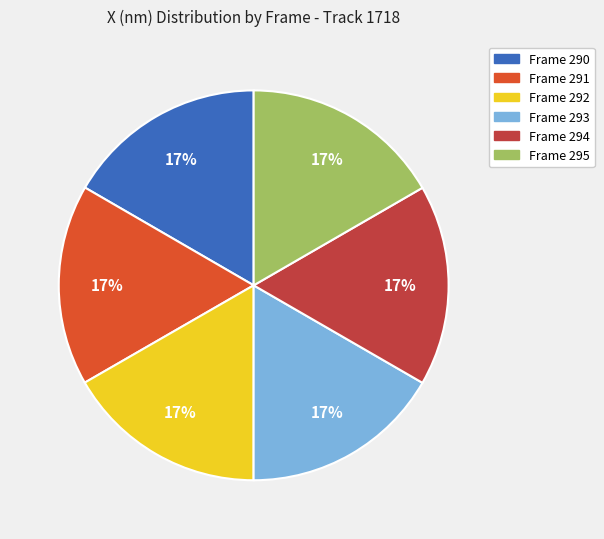

Is there any slice that represents more than half of the pie?

No